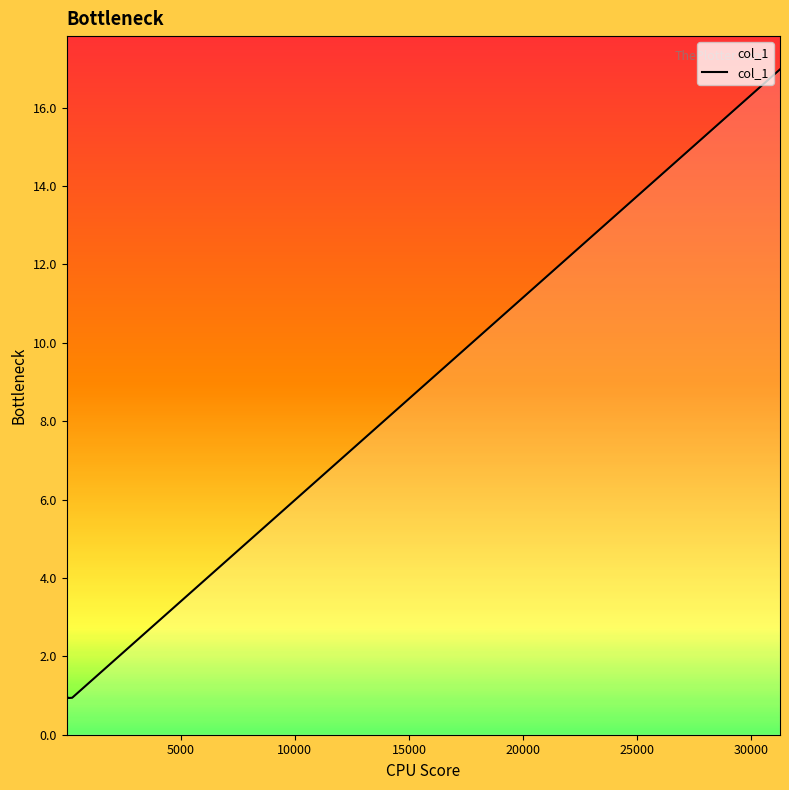

What is the minimum value shown in the chart?

0.9